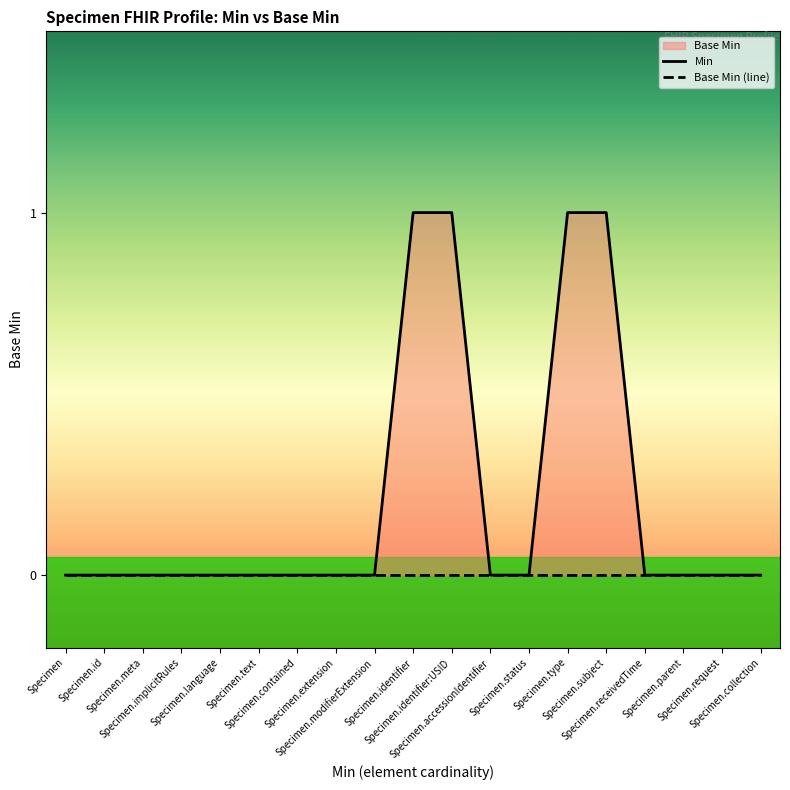

Rank the series by their maximum value, from lowest to highest.

Base Min (line), Min